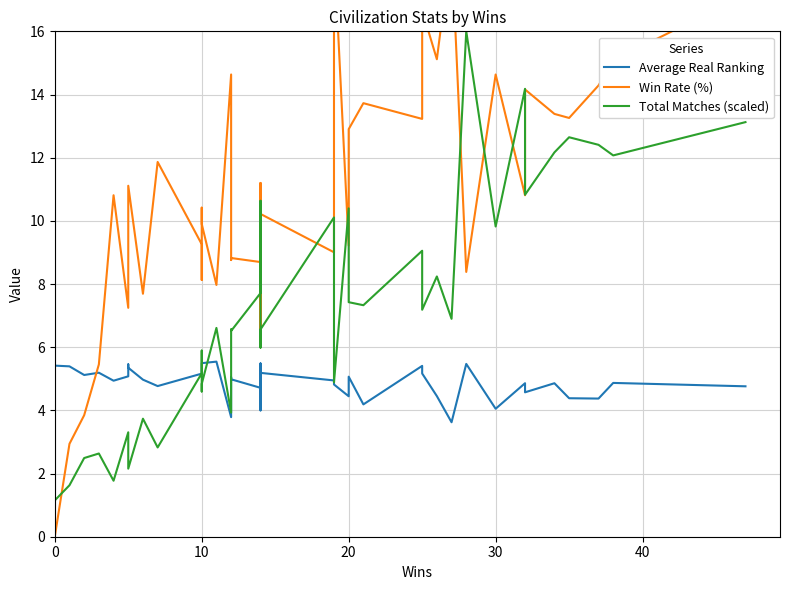

Reading left to right, list all the values displayed in this chart.

Average Real Ranking: 5.4	5.4	5.1	5.2	4.9	5.1	5.5	5.3	5.0	4.8	5.2	5.4	5.5	5.5	5.5	3.8	5.1	5.0	4.7	5.5	4.0	5.2	4.9	4.8	4.4	5.1	4.2	5.4	5.2	4.5	3.6	5.5	4.1	4.9	4.6	4.9	4.4	4.4	4.9	4.8
Win Rate (%): 0.0	2.9	3.8	5.5	10.8	7.2	9.8	11.1	7.7	11.9	9.3	8.1	10.4	9.9	8.0	14.6	8.8	8.8	8.7	6.3	11.2	10.2	9.0	18.6	9.2	12.9	13.7	13.2	16.7	15.1	18.8	8.4	14.6	10.8	14.2	13.4	13.3	14.3	15.1	17.2
Total Matches (scaled): 1.1	1.6	2.5	2.6	1.8	3.3	2.4	2.2	3.7	2.8	5.2	5.9	4.6	4.8	6.6	3.9	6.6	6.5	7.7	10.6	6.0	6.6	10.1	4.9	10.4	7.4	7.3	9.1	7.2	8.2	6.9	16.0	9.8	14.2	10.8	12.2	12.6	12.4	12.1	13.1